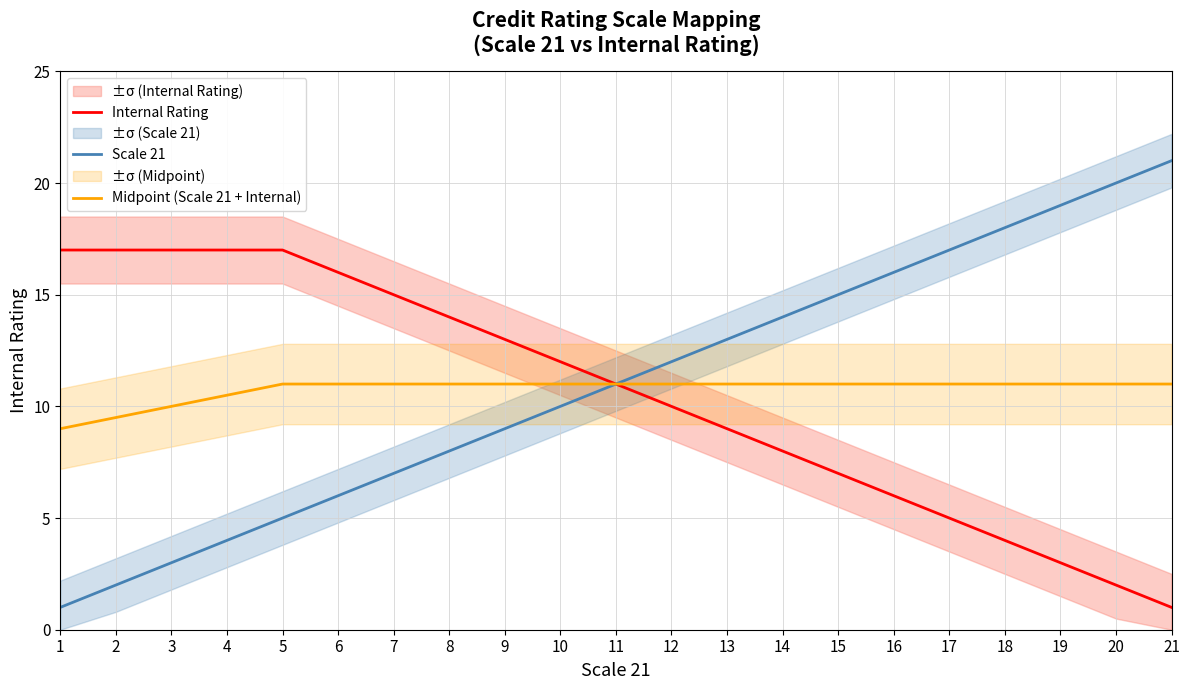

Between 13 and 4, which is larger?

4